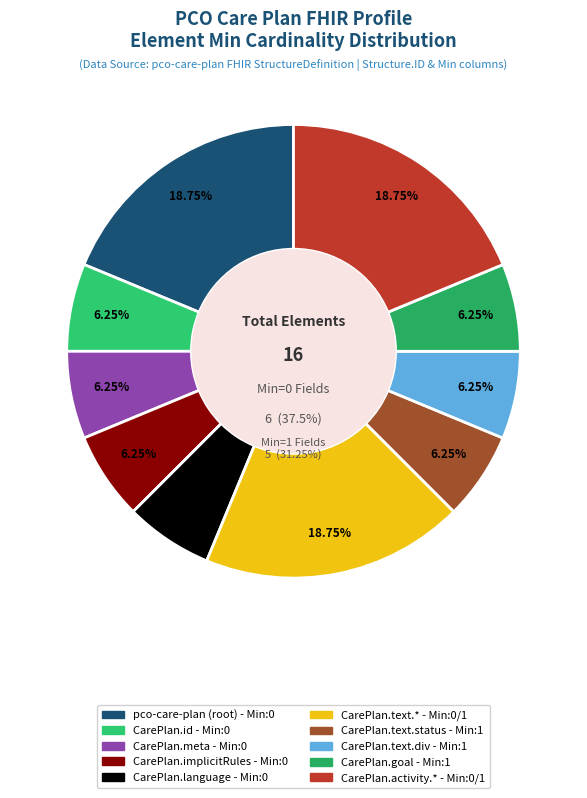

To the nearest percent, what is the average slice percentage?

10%